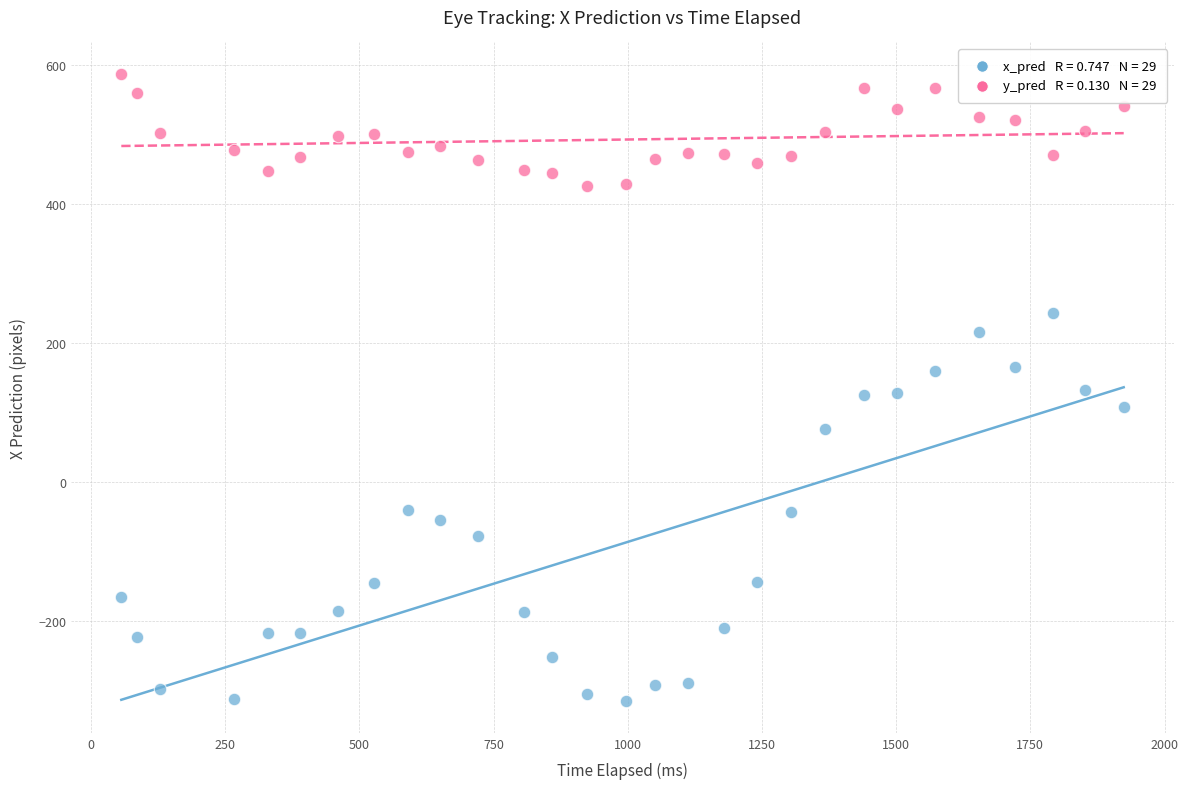

Across all data points, what is the range of Y values (max minus min)?

903.2